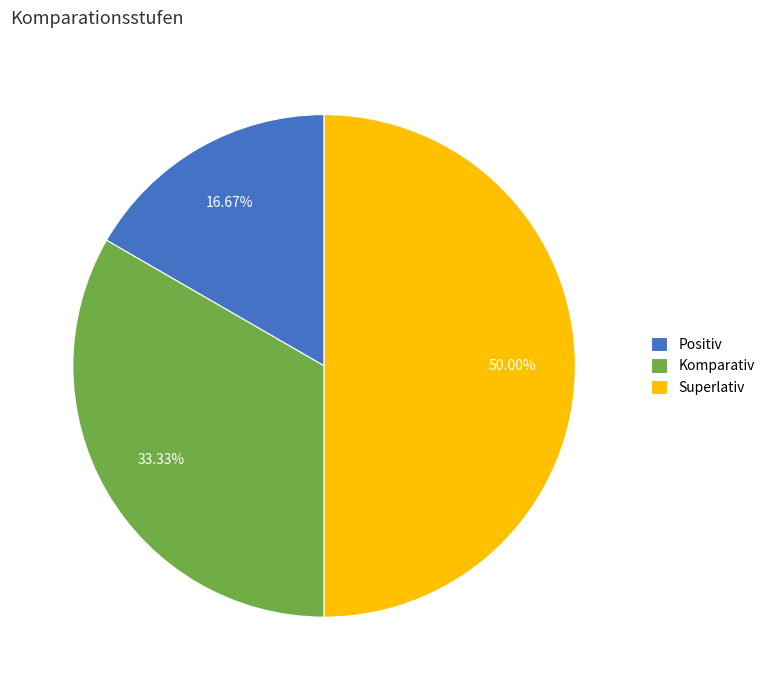

Which category has the biggest portion of the pie?

Superlativ